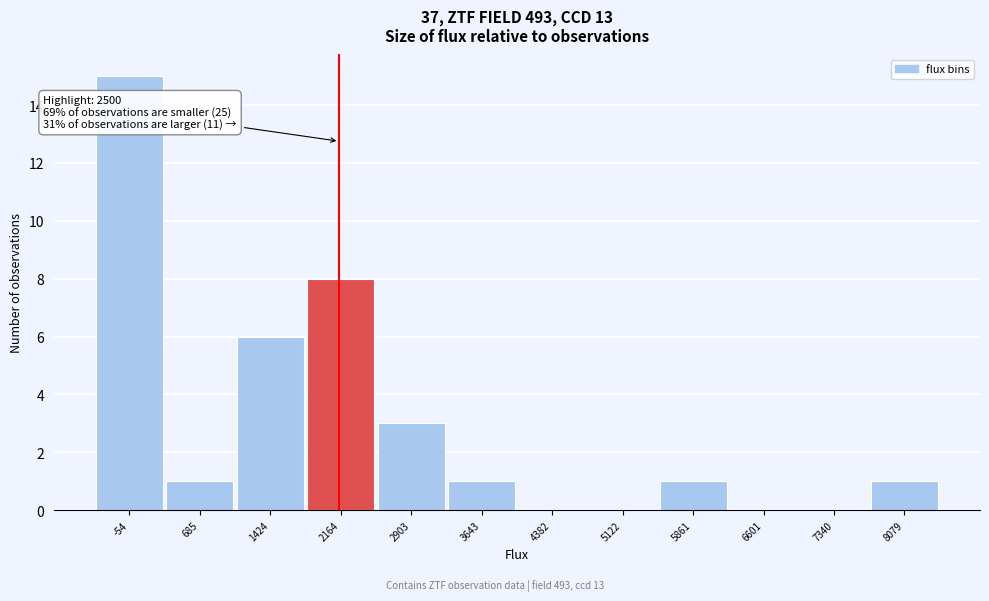

Reading left to right, list all the values displayed in this chart.

-54=15	685=1	1424=6	2164=8	2903=3	3643=1	4382=0	5122=0	5861=1	6601=0	7340=0	8079=1